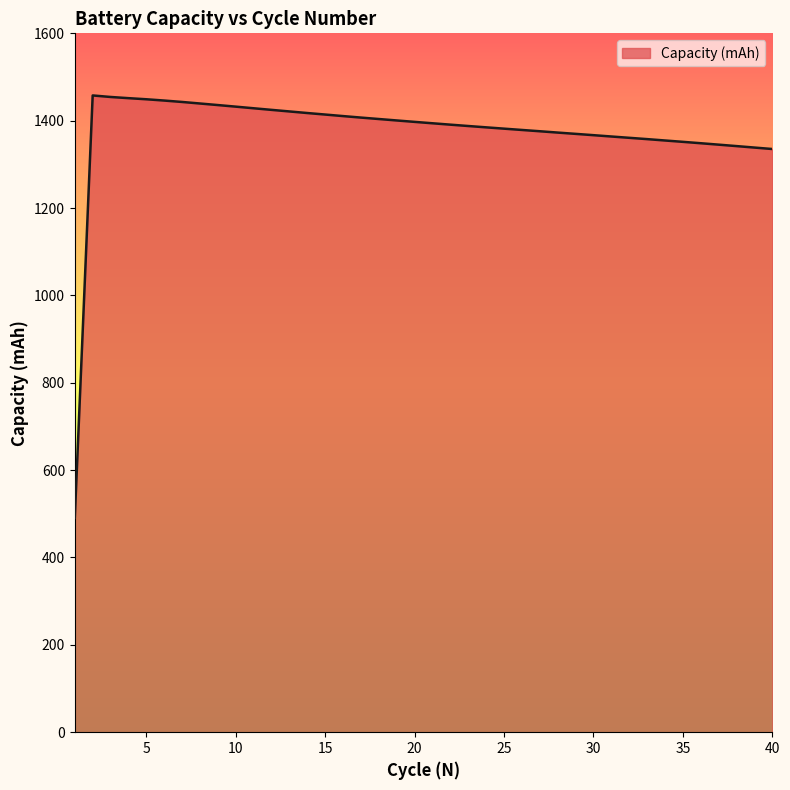

What is the difference between the maximum and minimum values?

967.1